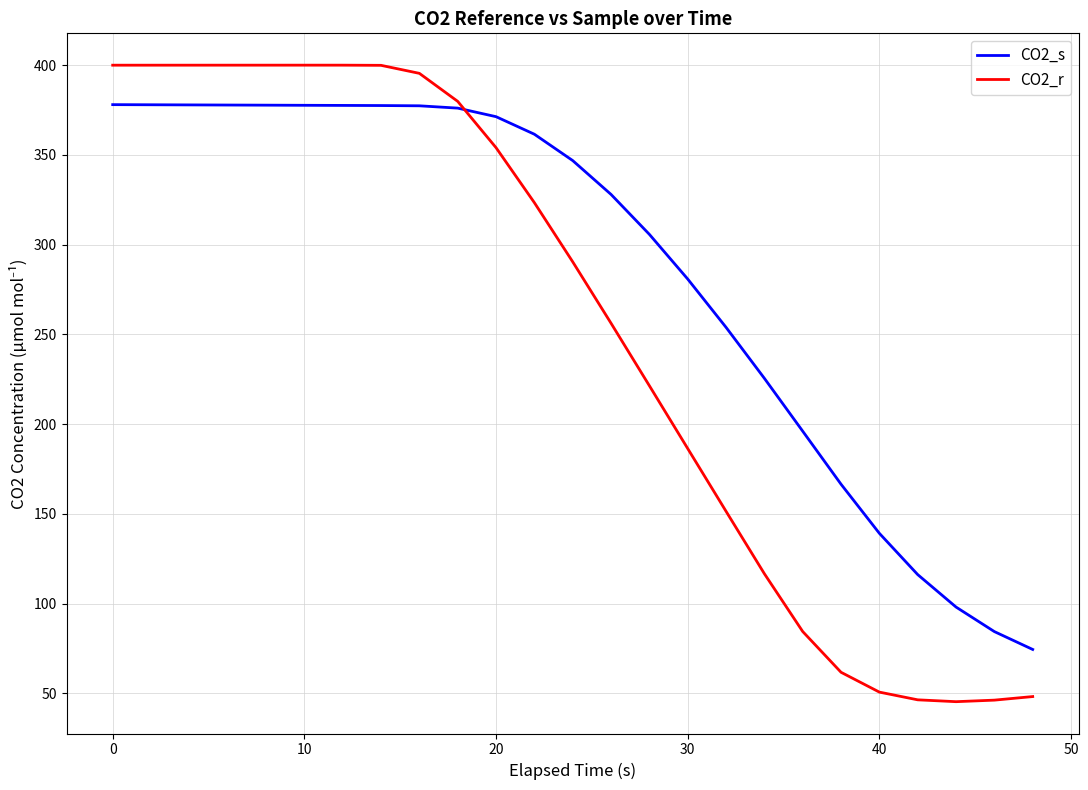

Does the chart have visible grid lines?

Yes